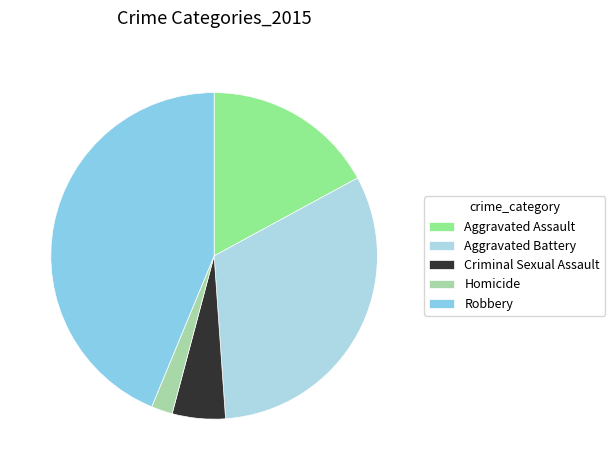

What is the largest slice in the pie chart?

Robbery